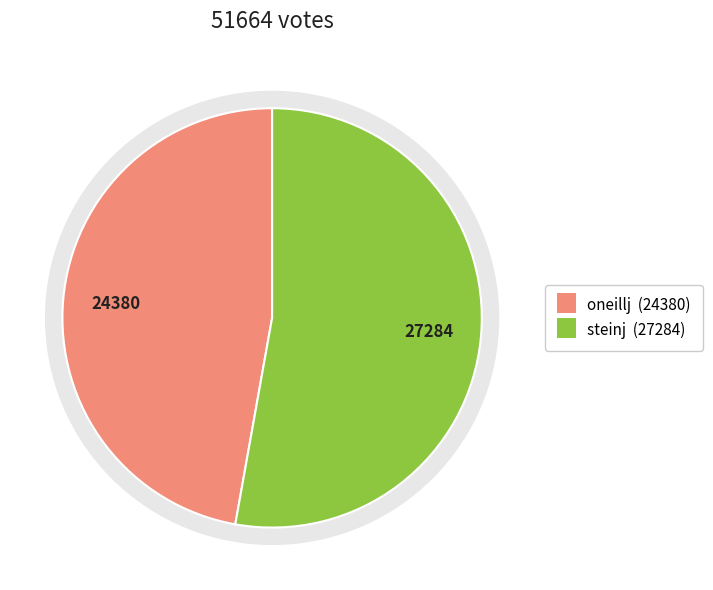

To the nearest percent, what is the average slice percentage?

50%